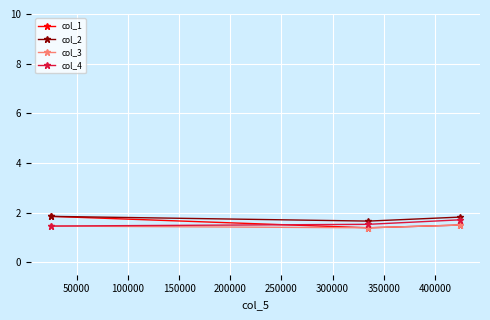

What is the maximum value shown in the chart?

1.9